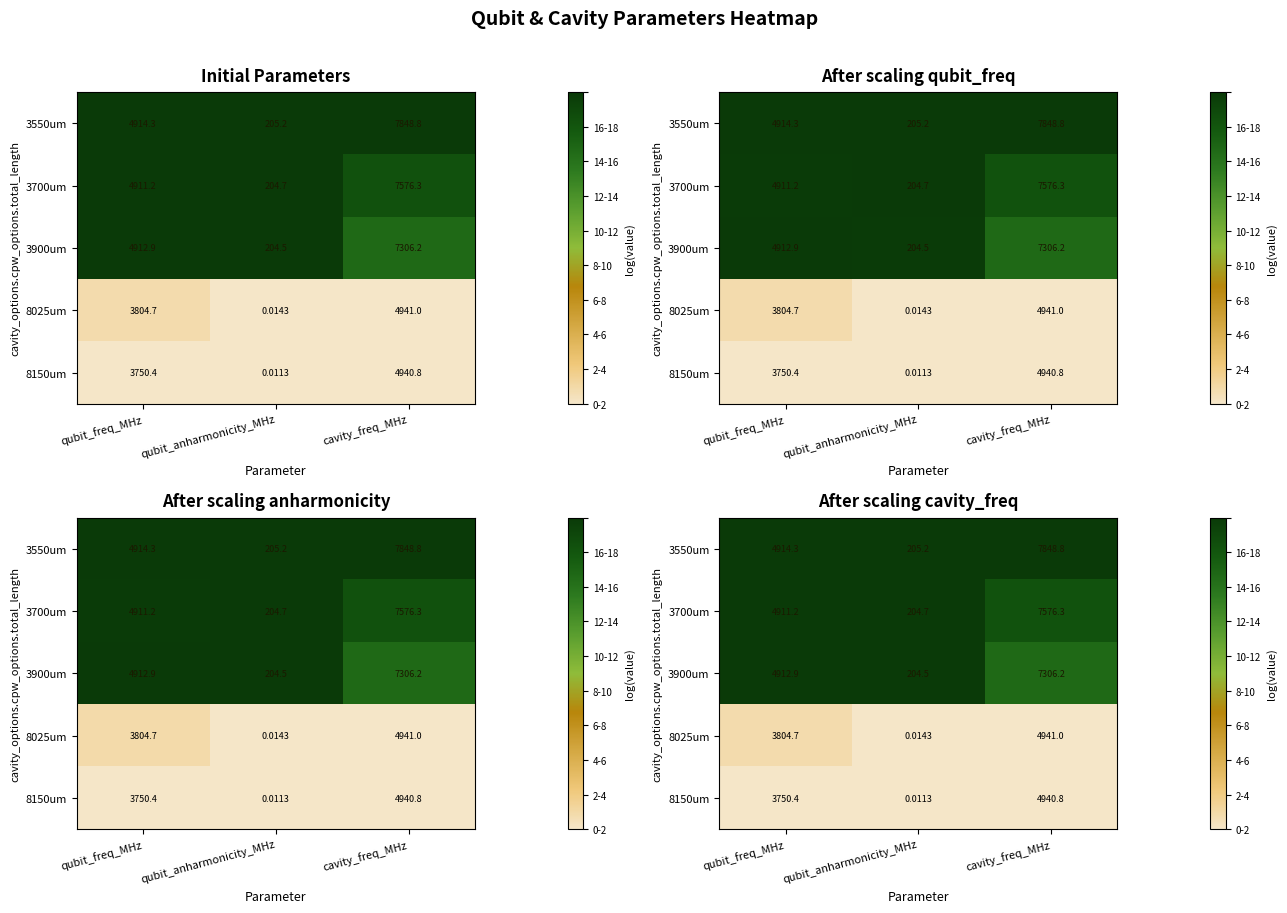

How many series are shown in this chart?

5